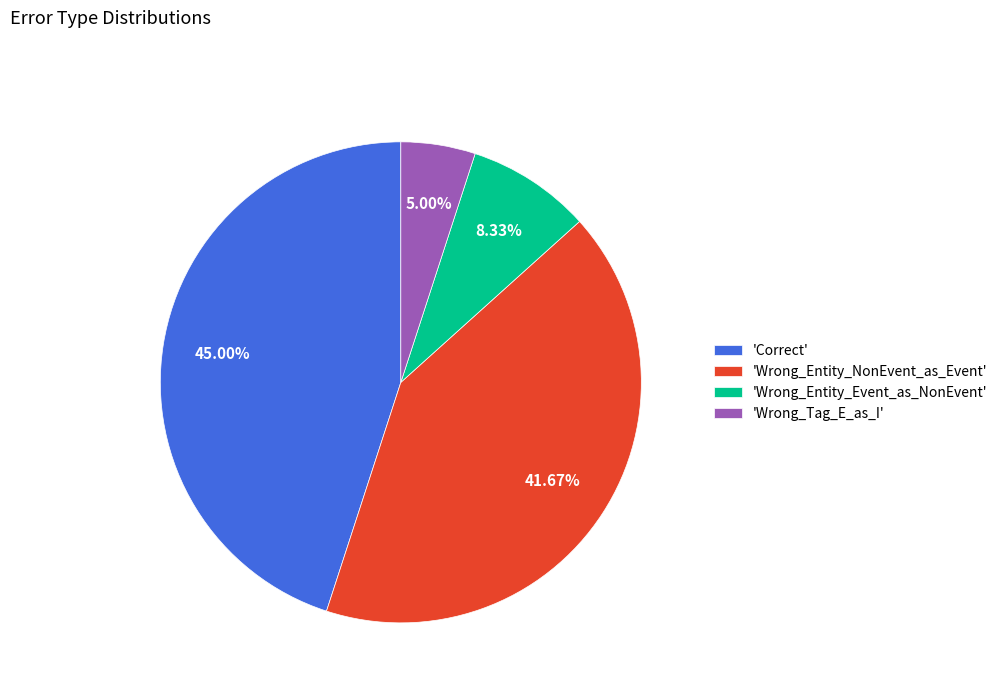

To the nearest percent, what is the average slice percentage?

25%